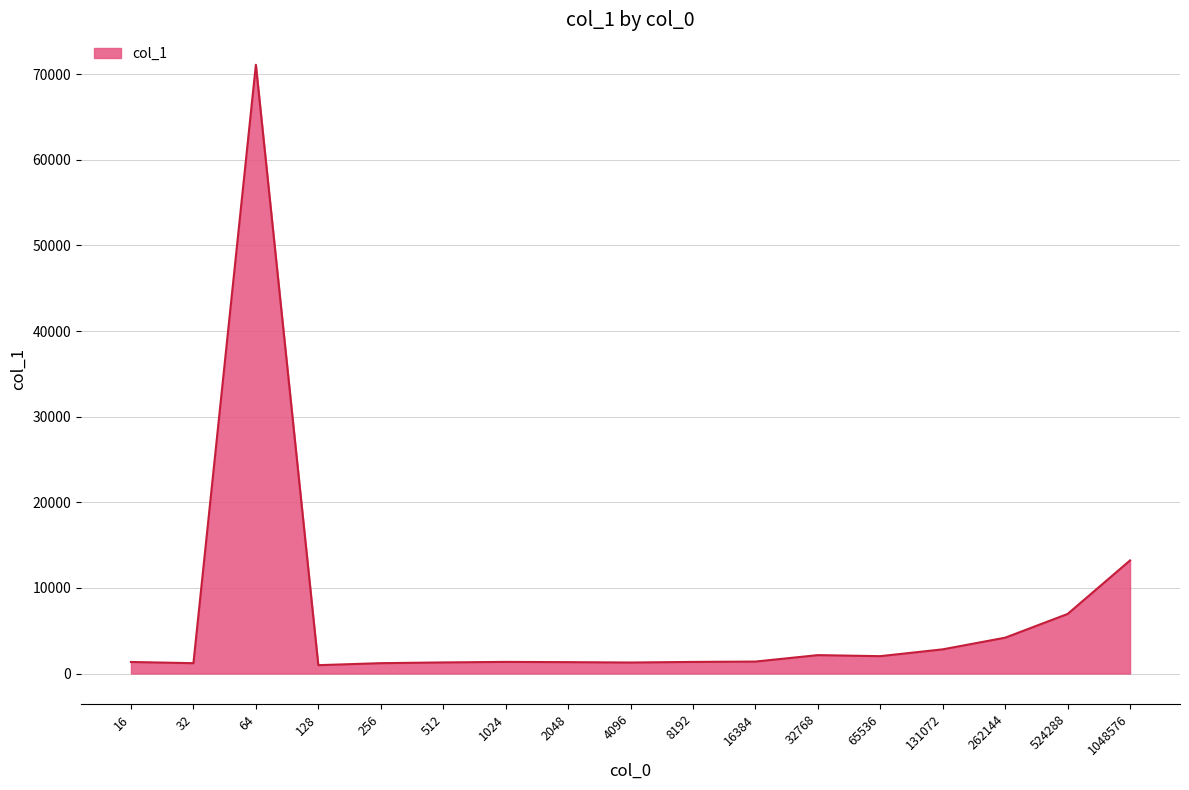

At which category does the chart reach its peak across all series?

64